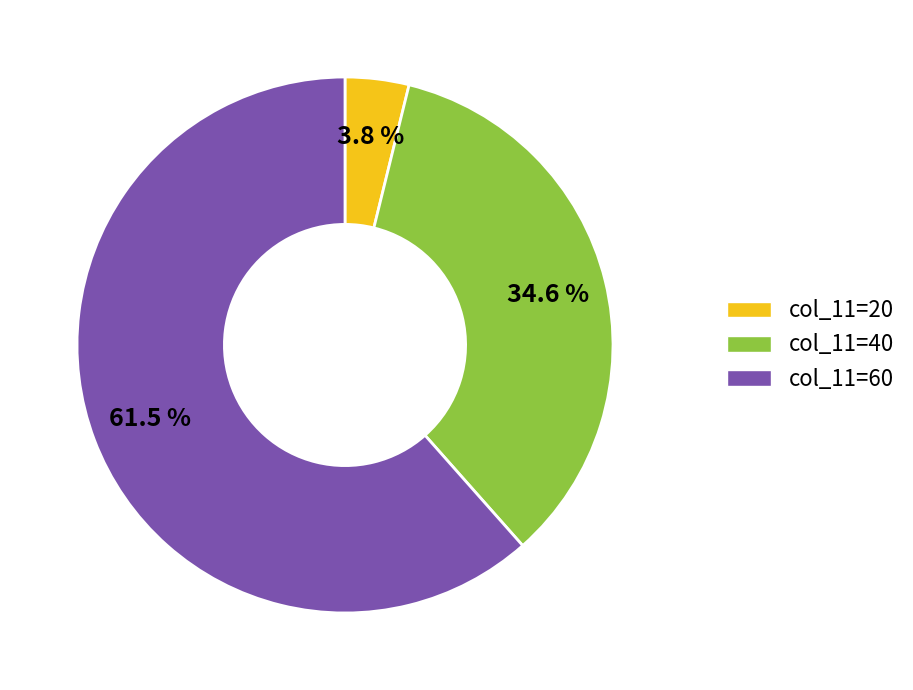

How much of the chart is everything except col_11=40?

65.4%